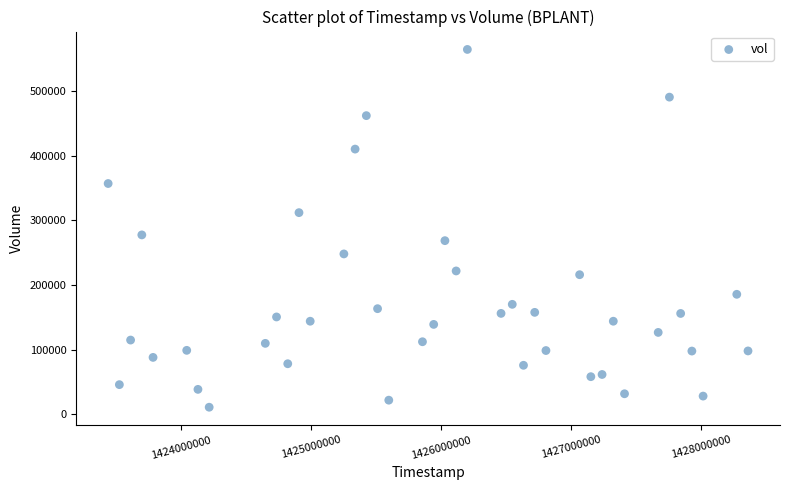

What is the range of X values (max minus min)?

4924800